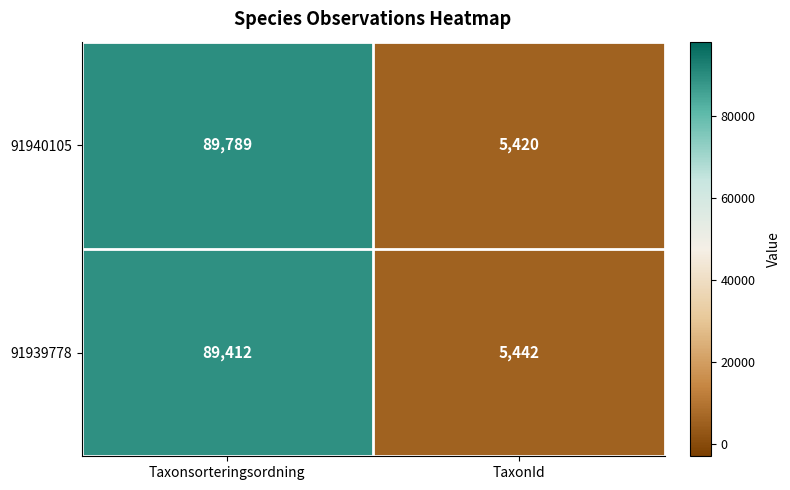

What value does the 91939778 series have at TaxonId, to the nearest 10?

5440